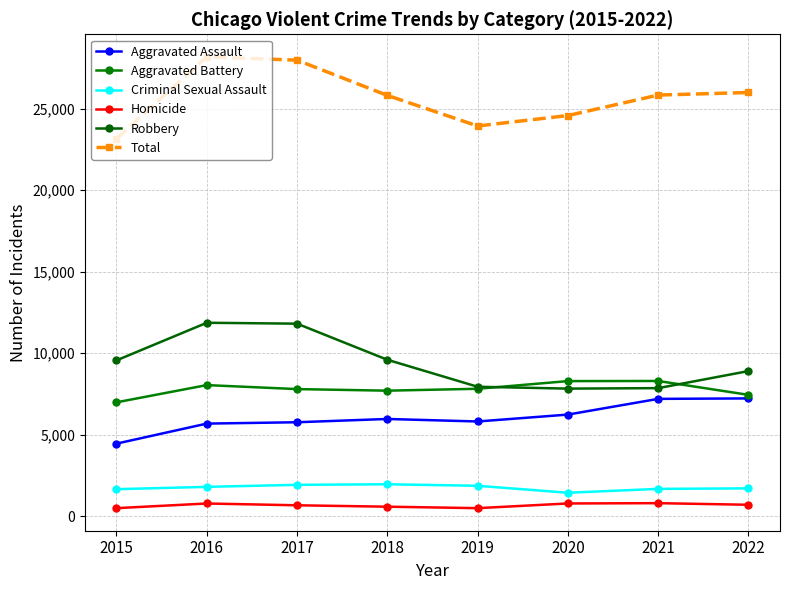

What is the value of the Criminal Sexual Assault point at the 3rd from the left?

1927